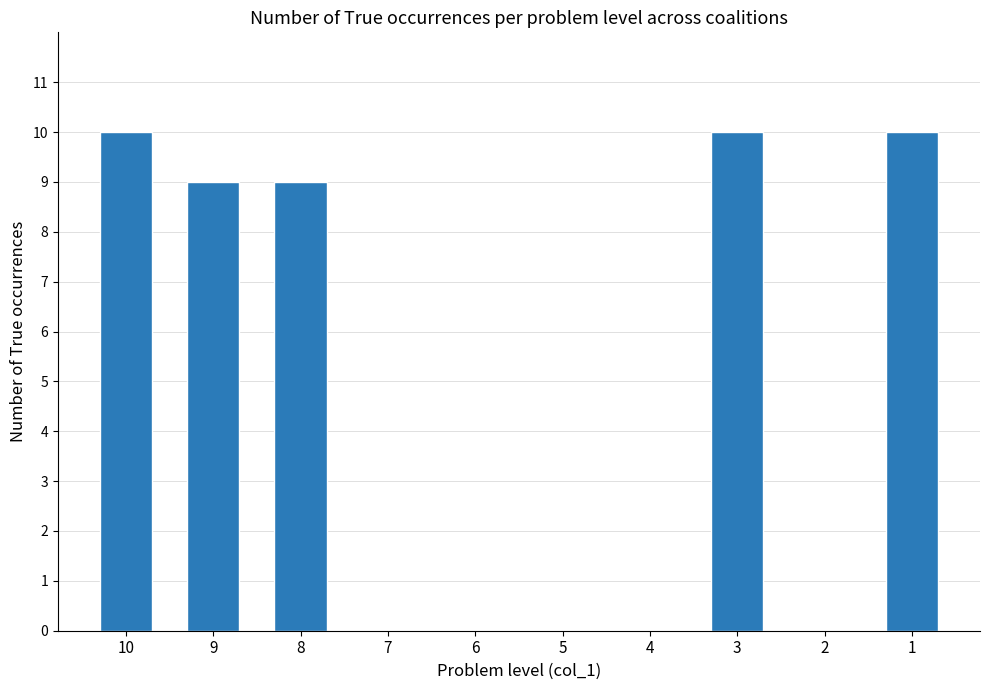

How many distinct data groups are displayed?

1